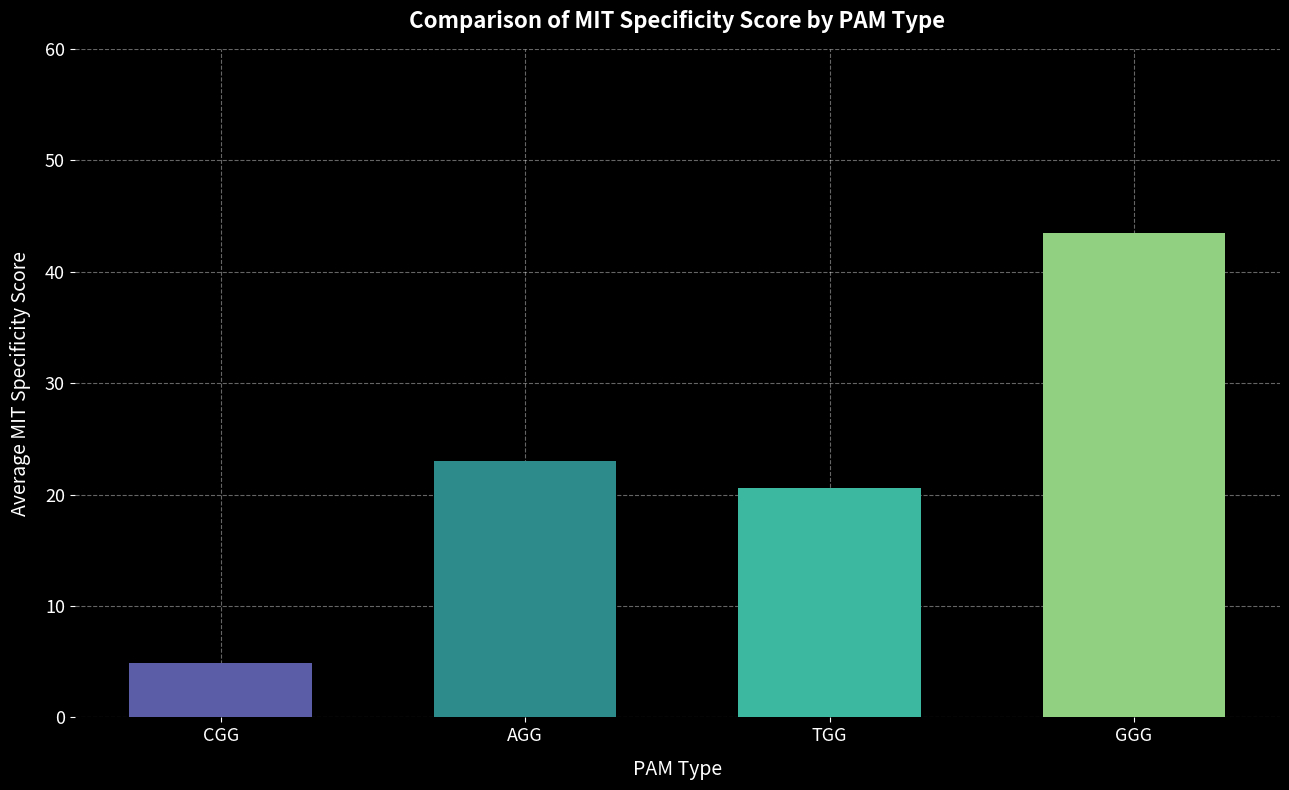

What is the change in value from CGG to TGG?

+15.7